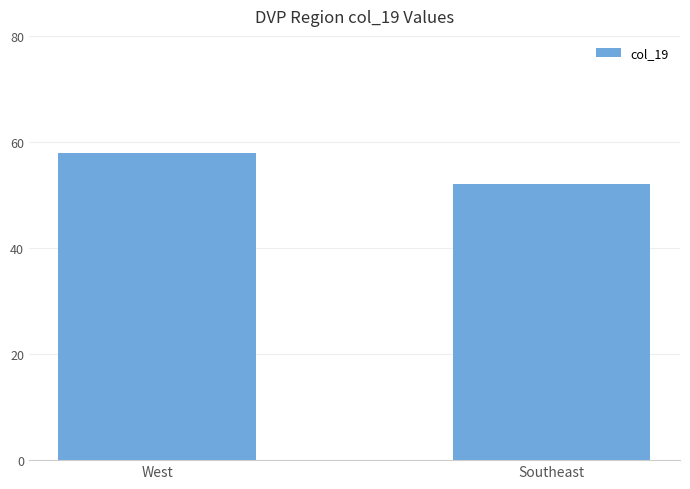

At which category does the chart reach its minimum across all series?

Southeast